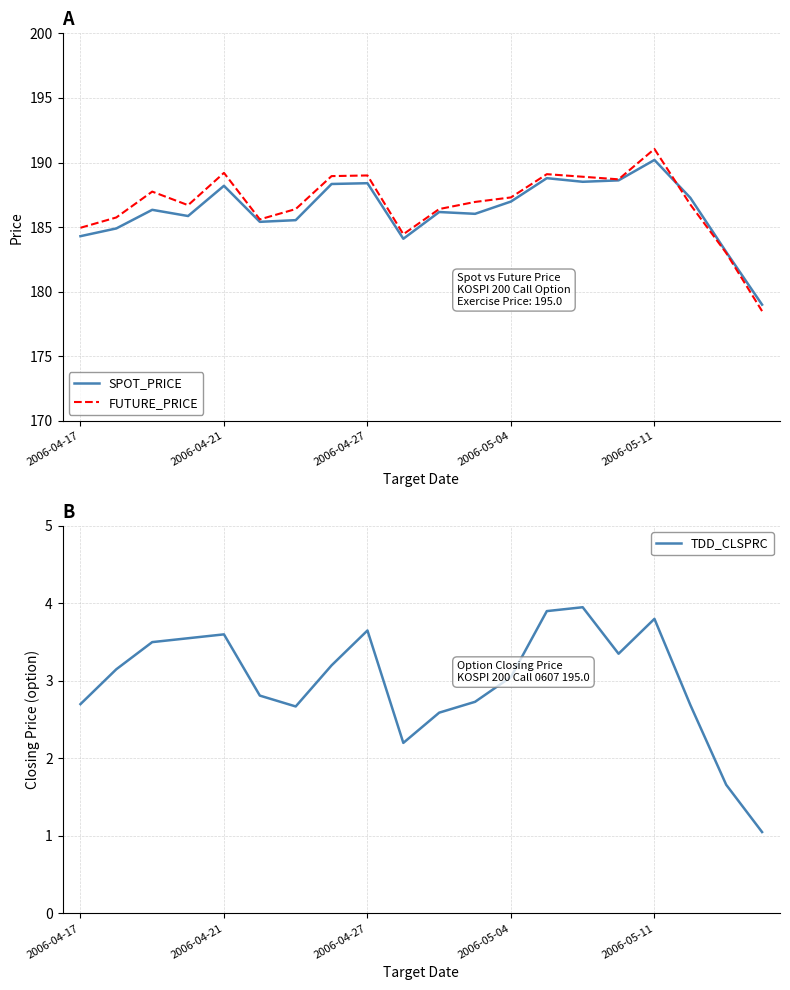

How many interior local peaks does the SPOT_PRICE series have?

6